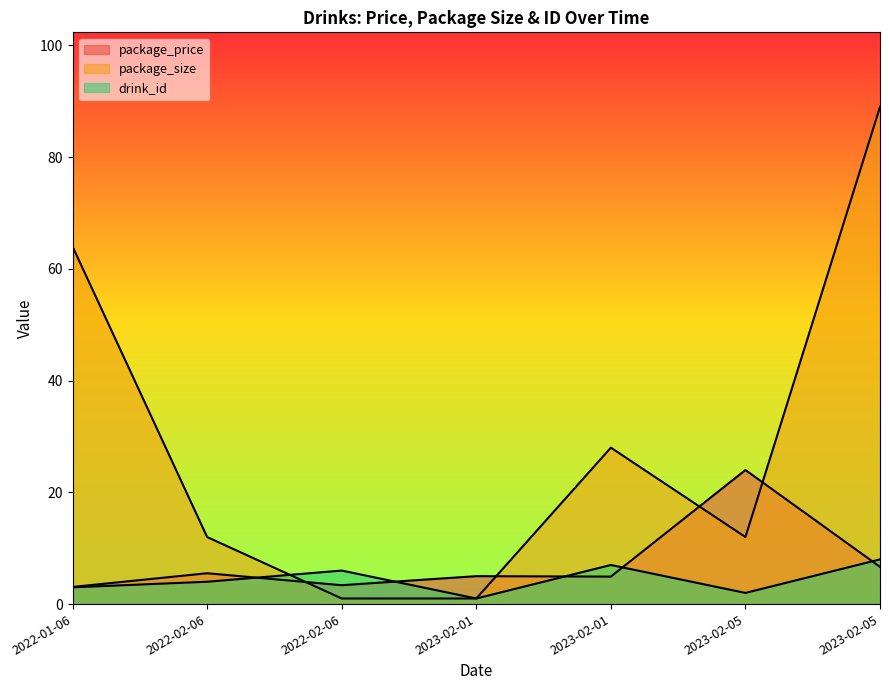

Which series changed the most between 2022-01-06 and 2023-02-01?

package_size